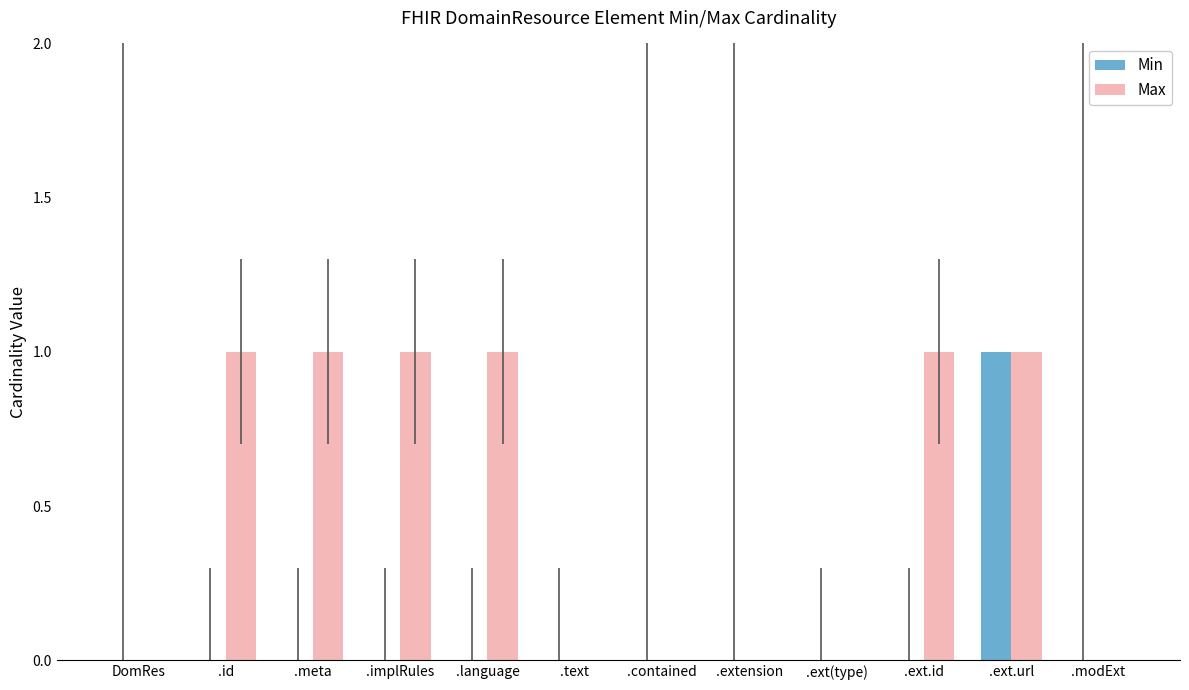

Count the Max values in the range 0 to 1.

12